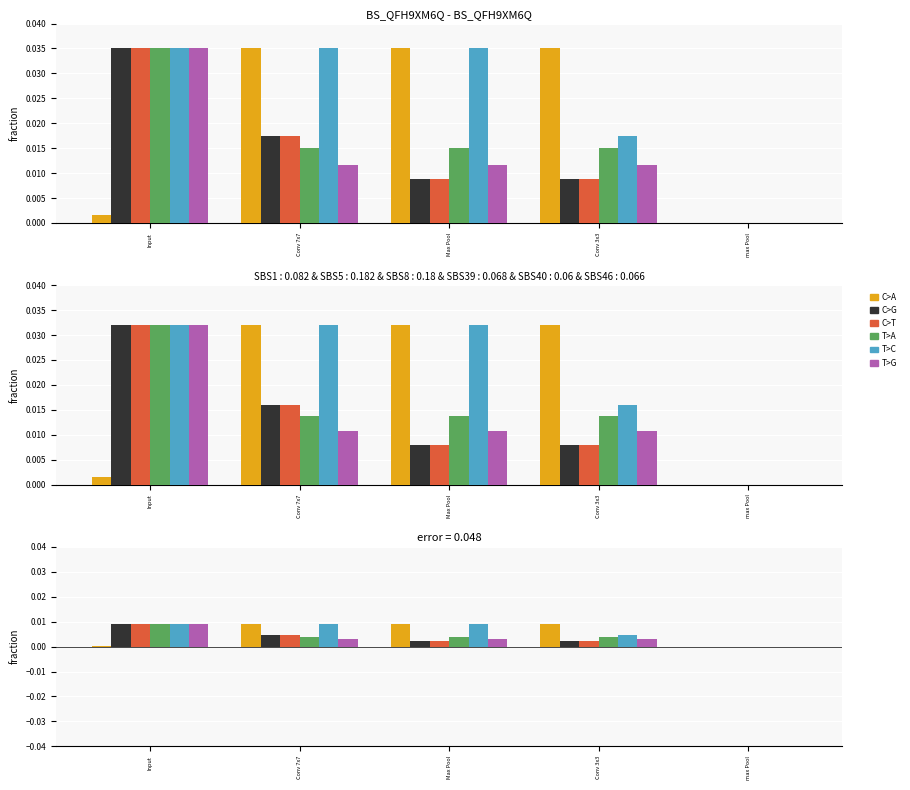

Between Input and Max Pool, which series saw the biggest shift?

C>A